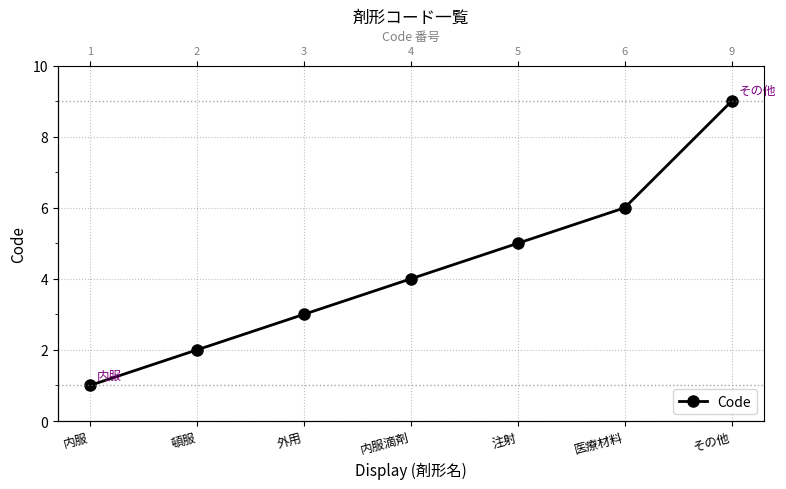

Reading left to right, transcribe all the data shown in this chart.

内服=1	頓服=2	外用=3	内服滴剤=4	注射=5	医療材料=6	その他=9